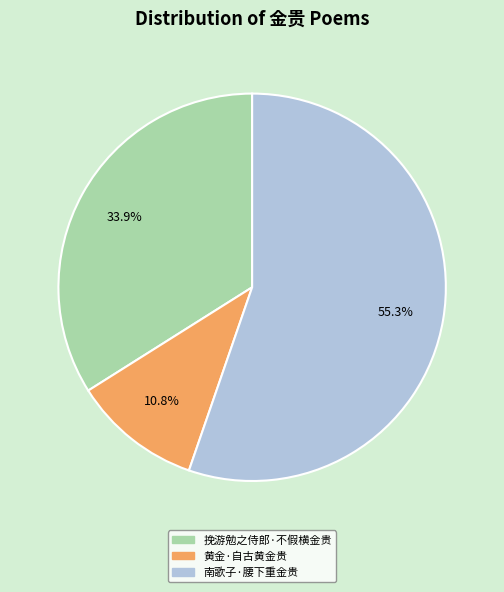

To the nearest percent, what percentage of the pie is 黄金·自古黄金贵?

11%